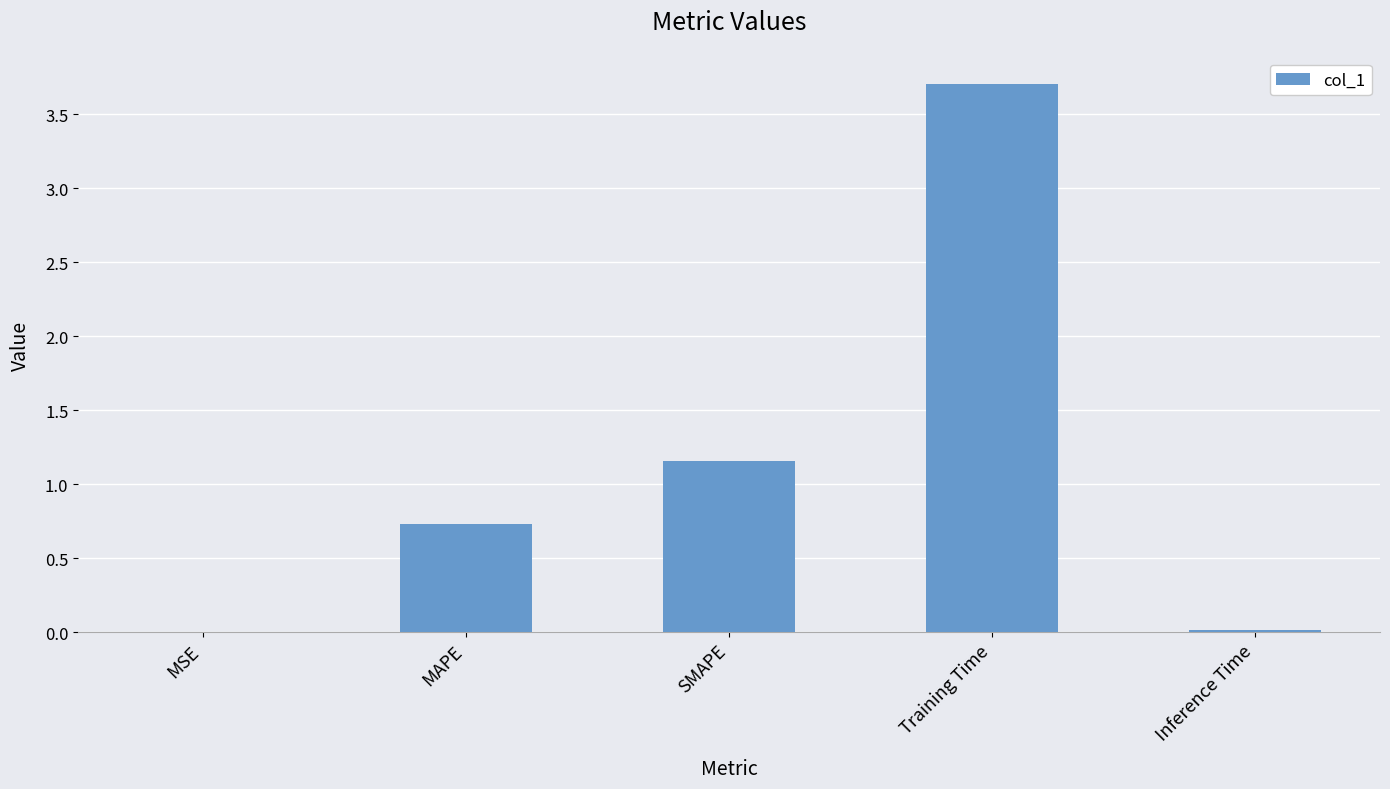

The chart shows a value of 1.6 at SMAPE. True or false?

False